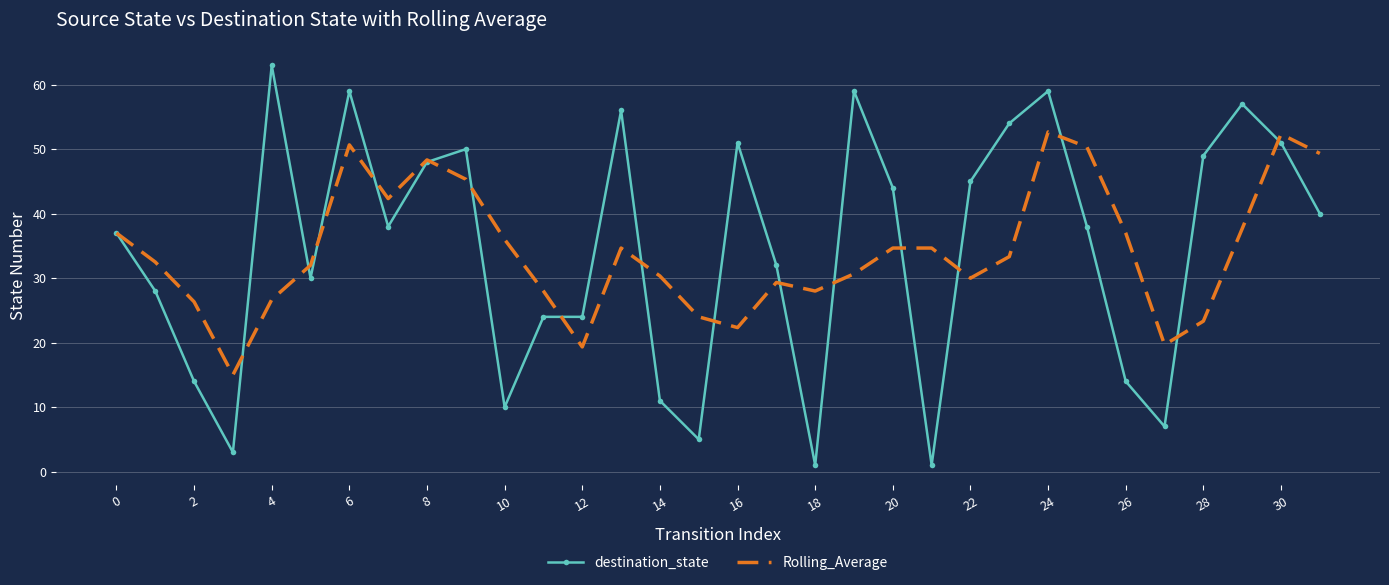

What is the minimum value for Rolling_Average?

15.0